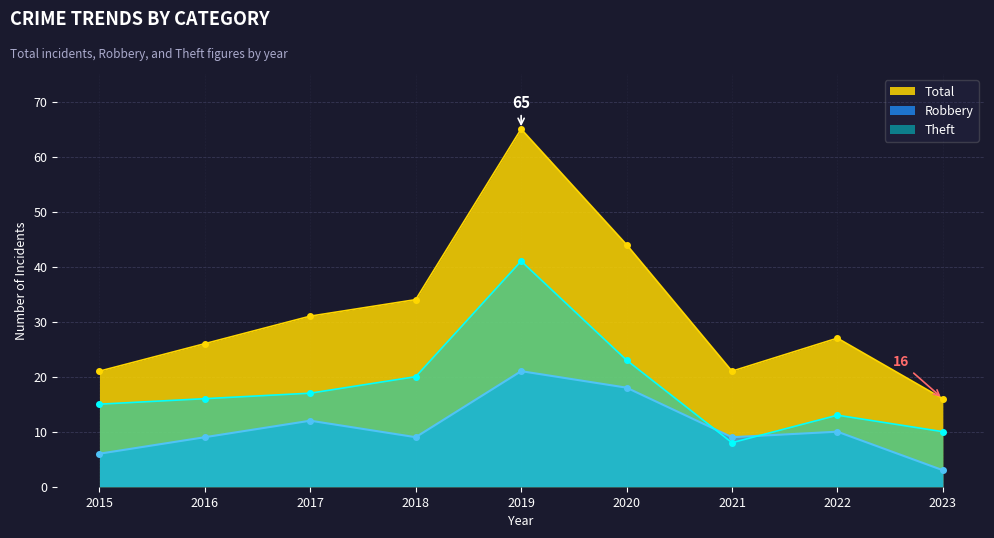

What is the spread (max minus min) of values at 2015?

15